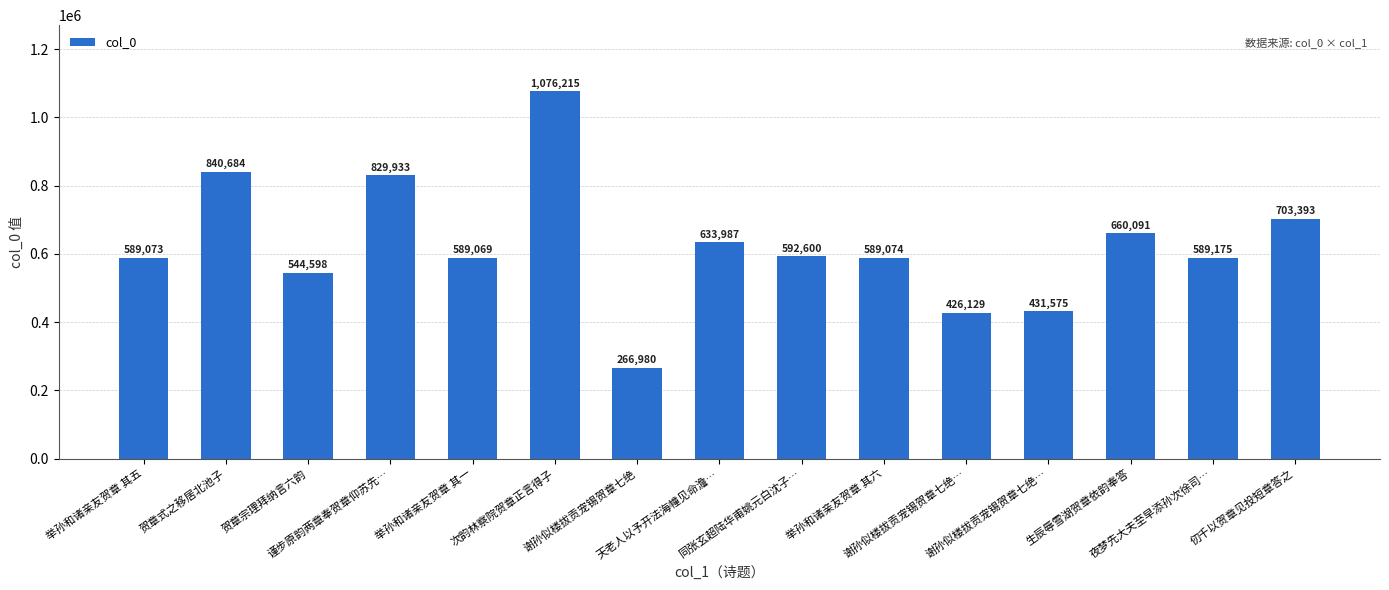

List the labels in order of value, largest first.

次韵林察院贺章正言得子, 贺章式之移居北池子, 谨步原韵两章奉贺章仰苏先…, 仞千以贺章见投短章答之, 生辰辱雪湖贺章依韵奉答, 天老人以予开法海幢见命澹…, 同张玄超陆华甫姚元白沈子…, 夜梦先大夫至早添孙次徐司…, 举孙和诸亲友贺章 其六, 举孙和诸亲友贺章 其五, 举孙和诸亲友贺章 其一, 贺章宗理拜纳言六韵, 谢孙似楼拔贡宠锡贺章七绝…, 谢孙似楼拔贡宠锡贺章七绝…, 谢孙似楼拔贡宠锡贺章七绝